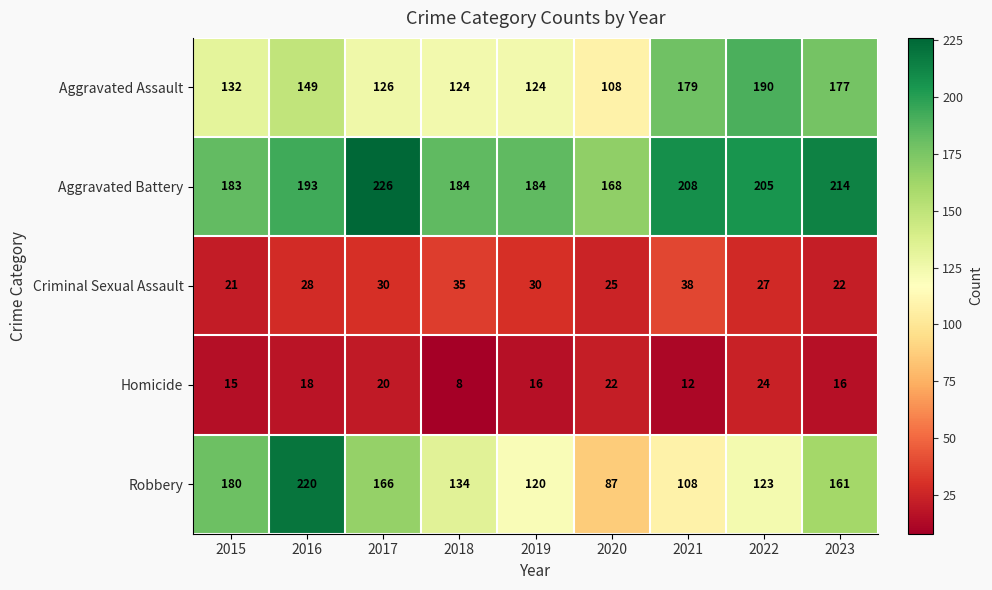

Count the number of categories in the chart.

9